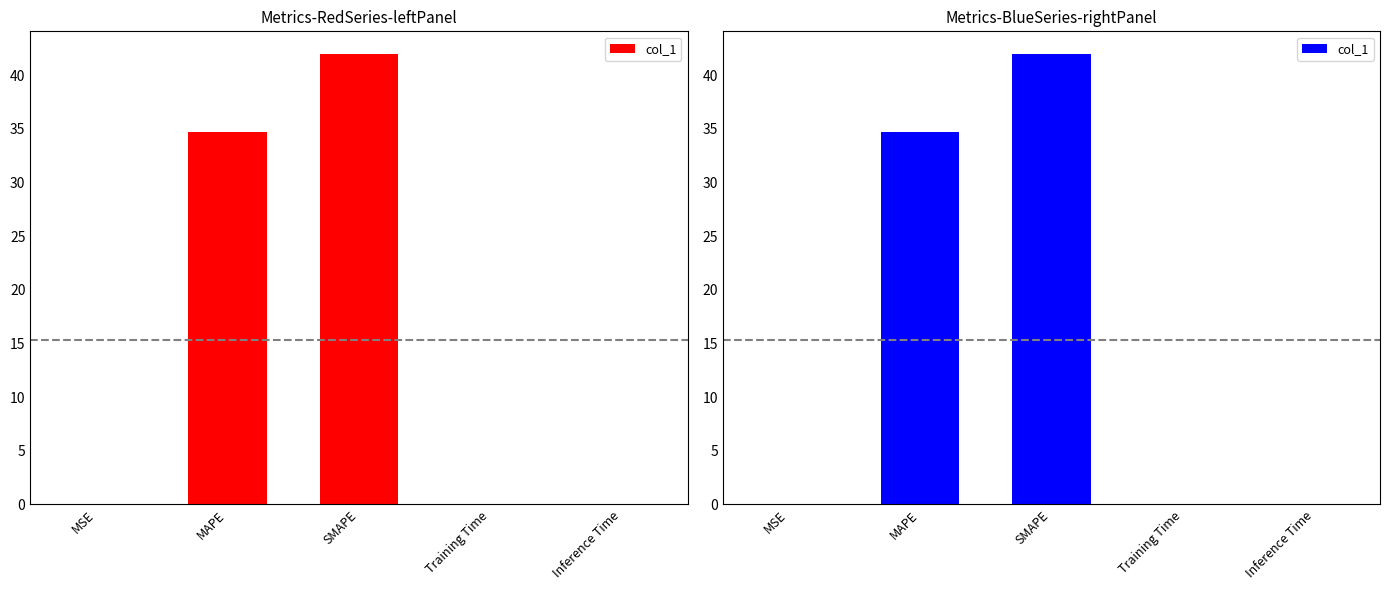

What is the label of the 4th bar from the right?

MAPE